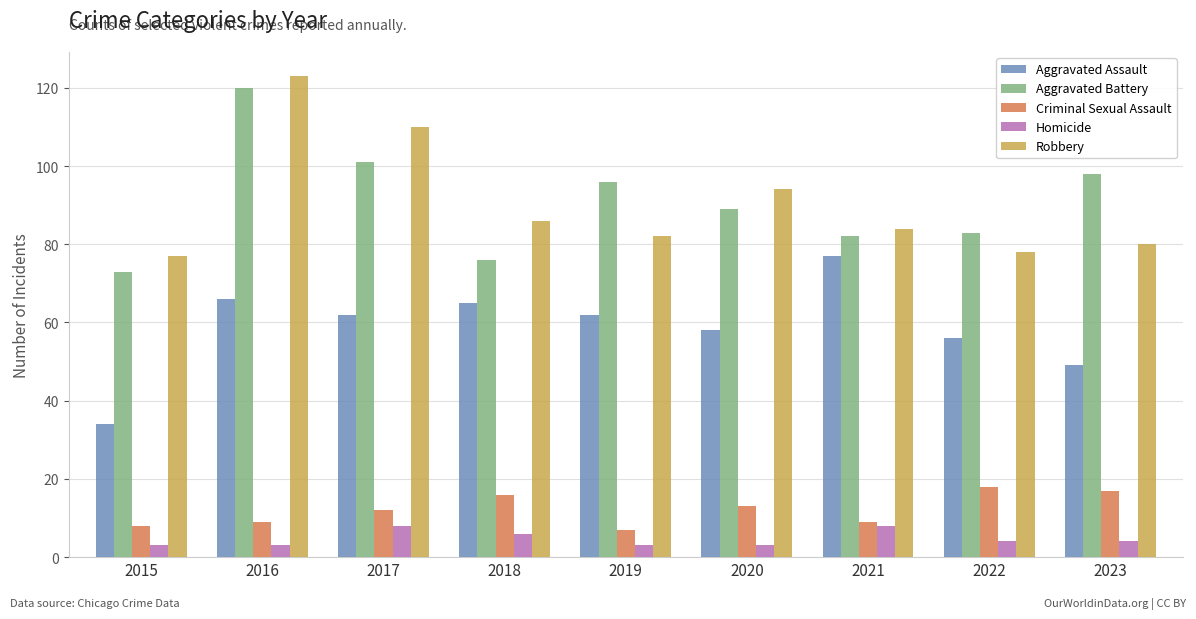

Between 2017 and 2020, which series saw the biggest shift?

Robbery